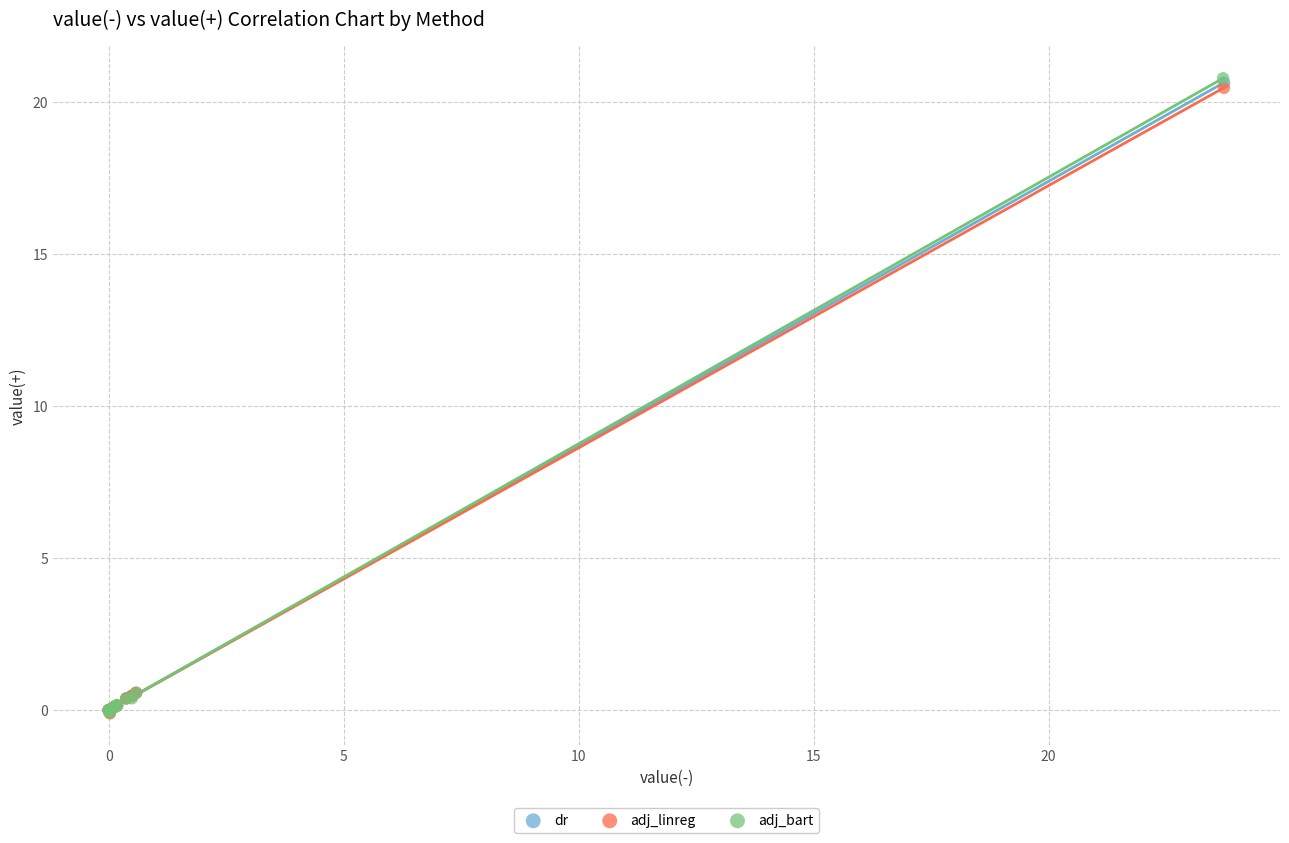

Which series has the largest Y range (max minus min)?

adj_bart